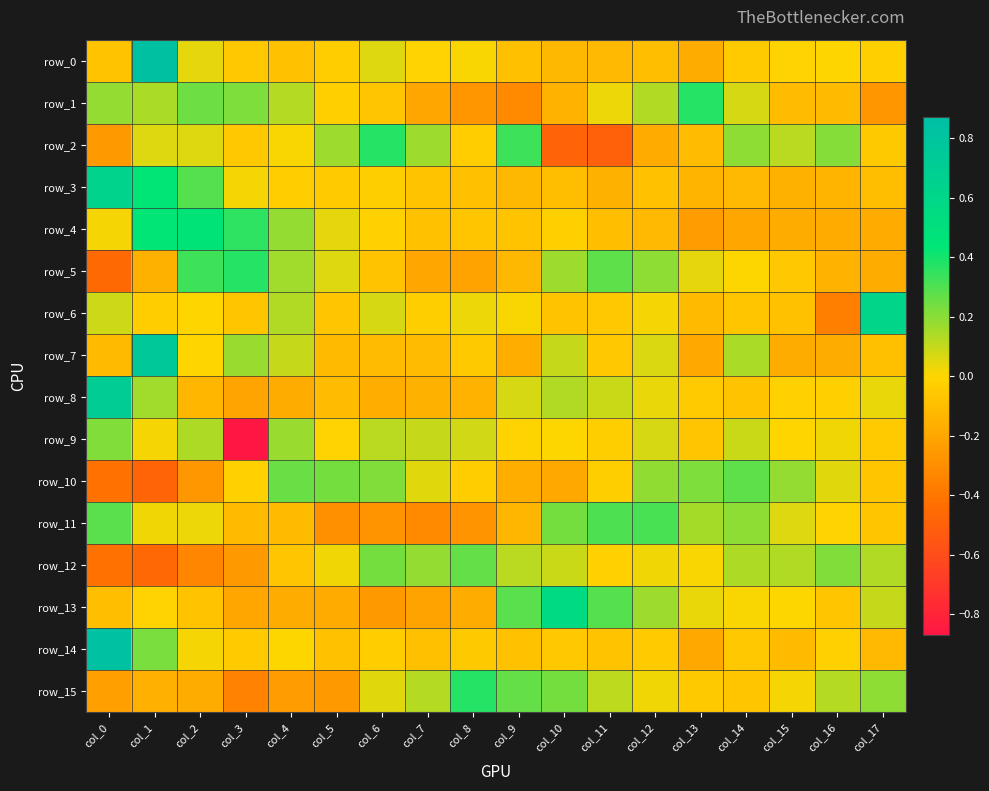

The row_11 series shows -0.3 at col_8. True or false?

True